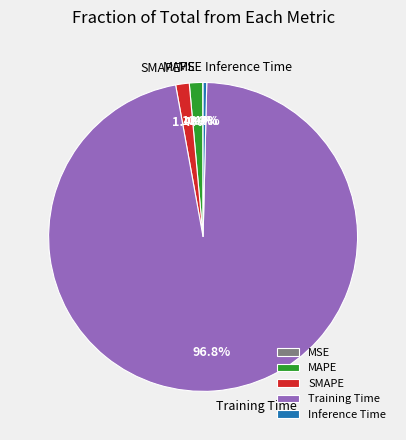

Is it true that SMAPE is 11% of the pie?

False